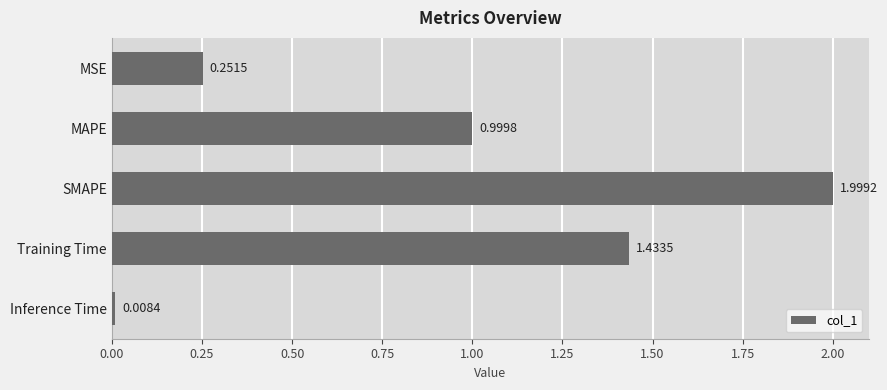

What is the sum of all values?

4.7